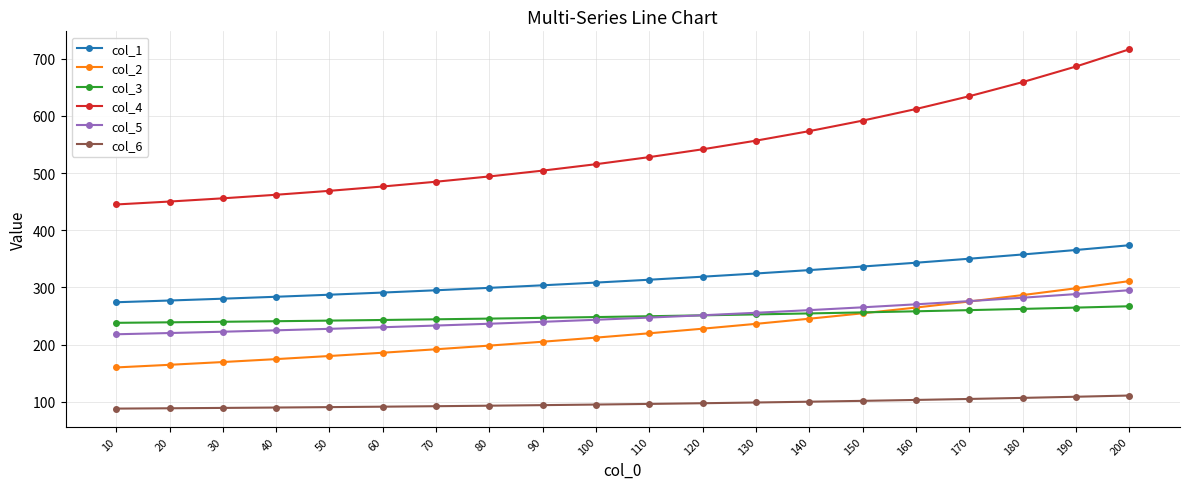

True or false: col_5 has a value of 239.8 at 90.

True